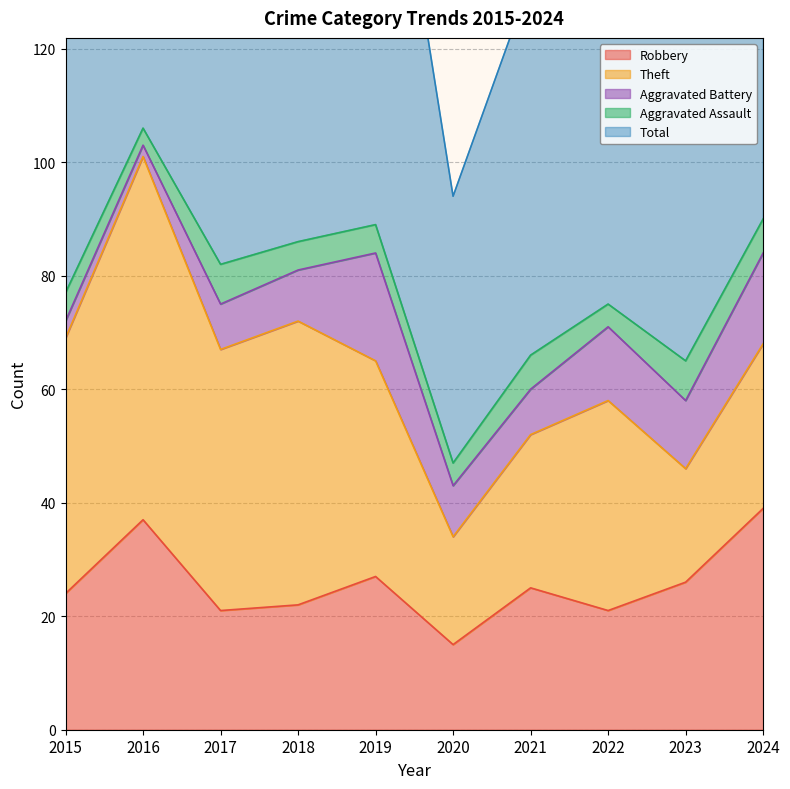

Is it true that Aggravated Battery equals 12 at 2021?

False